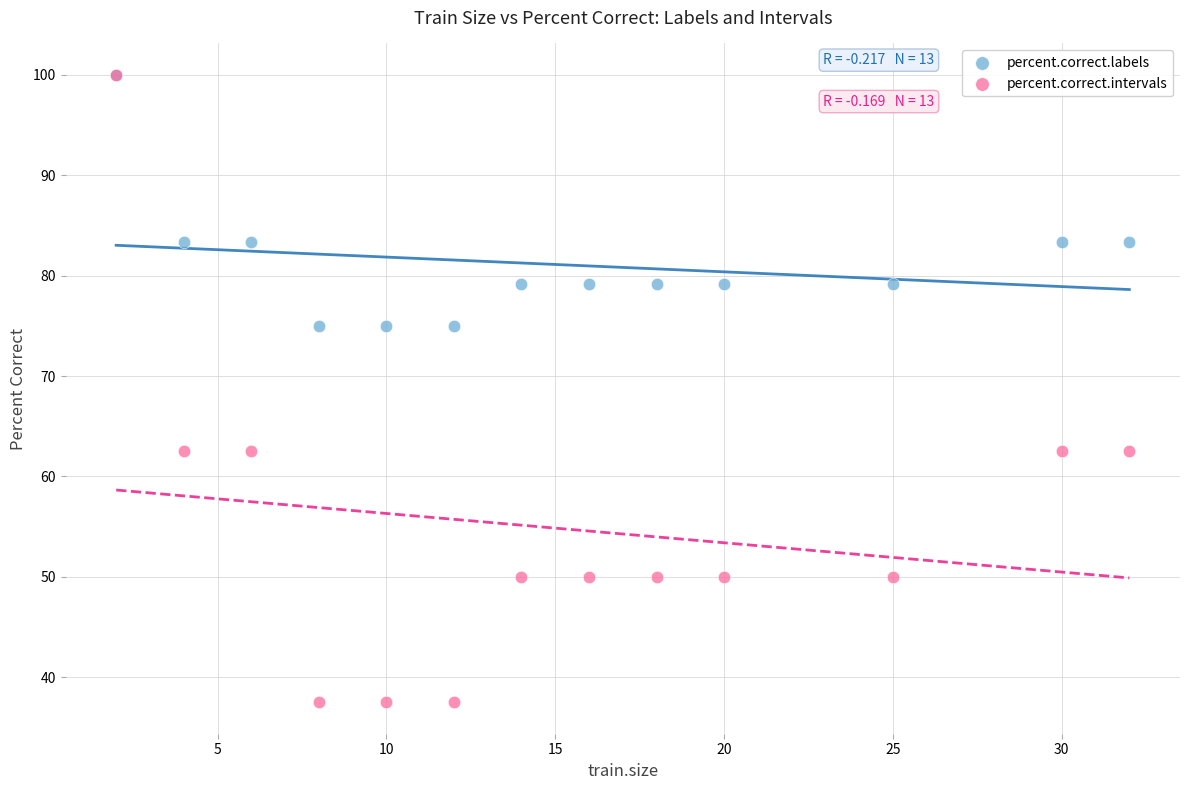

What are all the series names shown in the legend?

percent.correct.labels, percent.correct.intervals